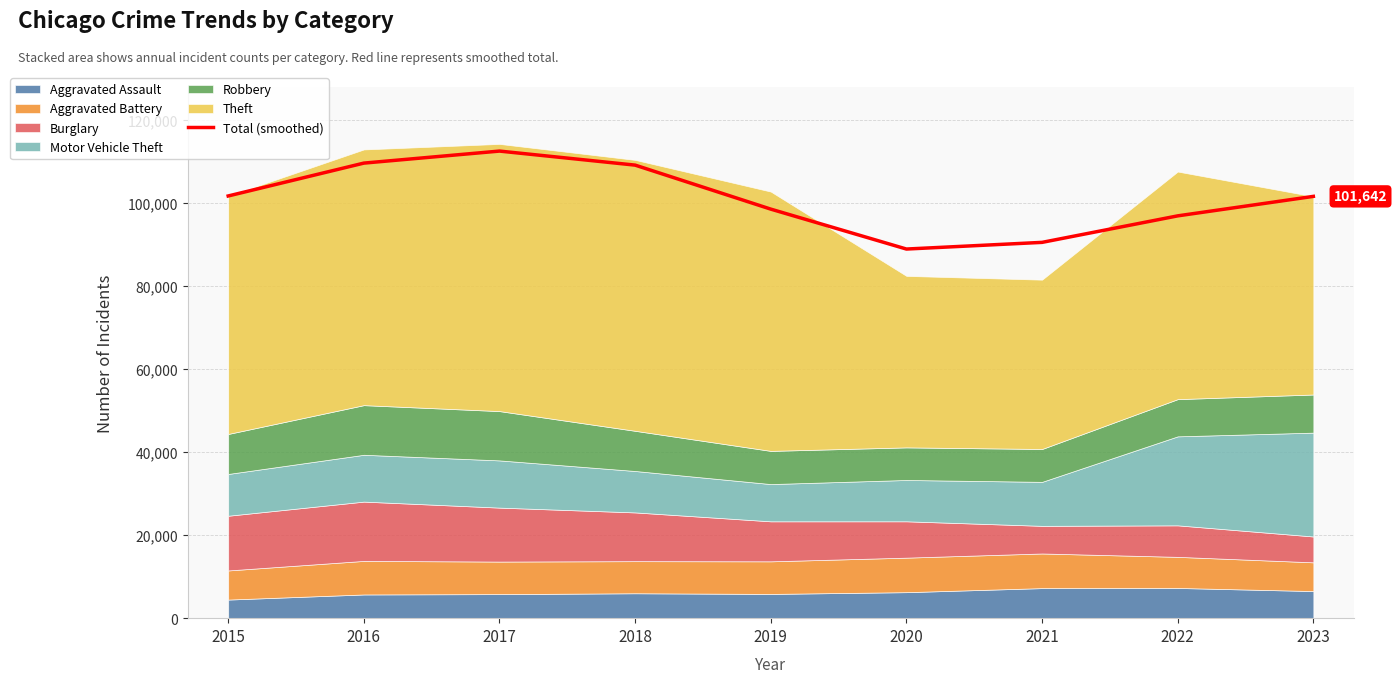

List the labels in order of value, smallest first.

2020, 2021, 2022, 2019, 2023, 2015, 2018, 2016, 2017